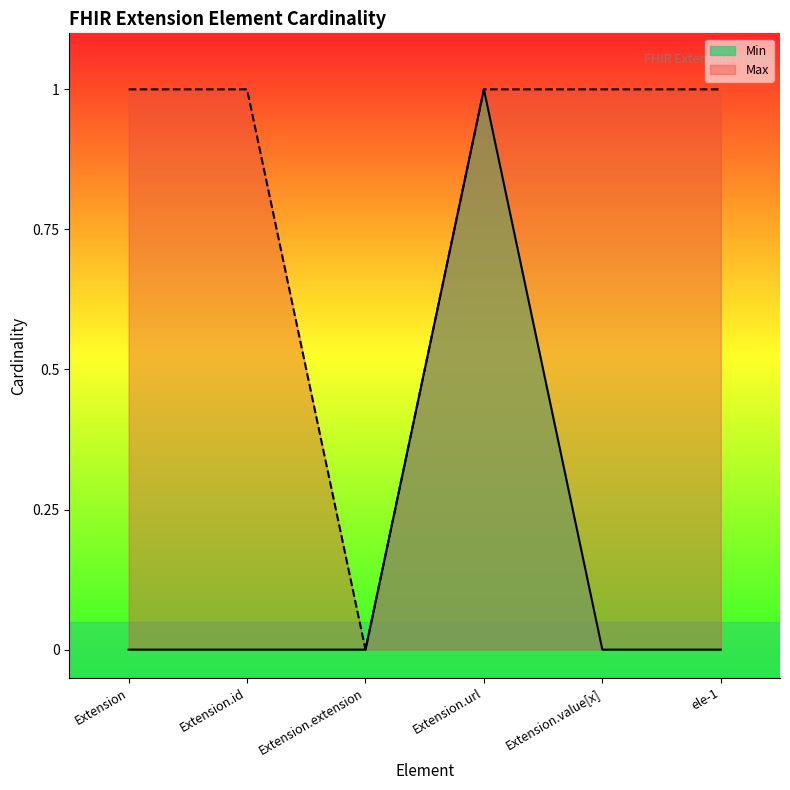

Between Extension.id and Extension.value[x], which is larger?

Extension.id